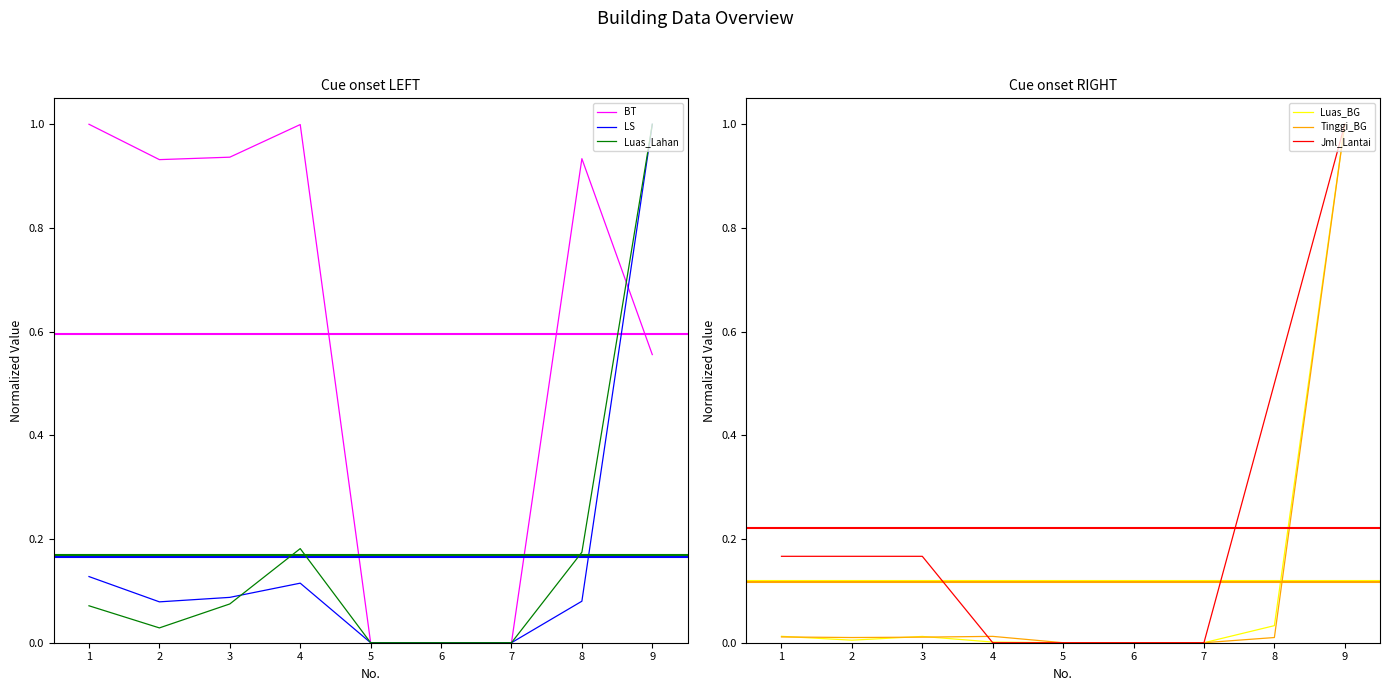

What are all the series names shown in the legend?

BT, LS, Luas_Lahan, Luas_BG, Tinggi_BG, Jml_Lantai